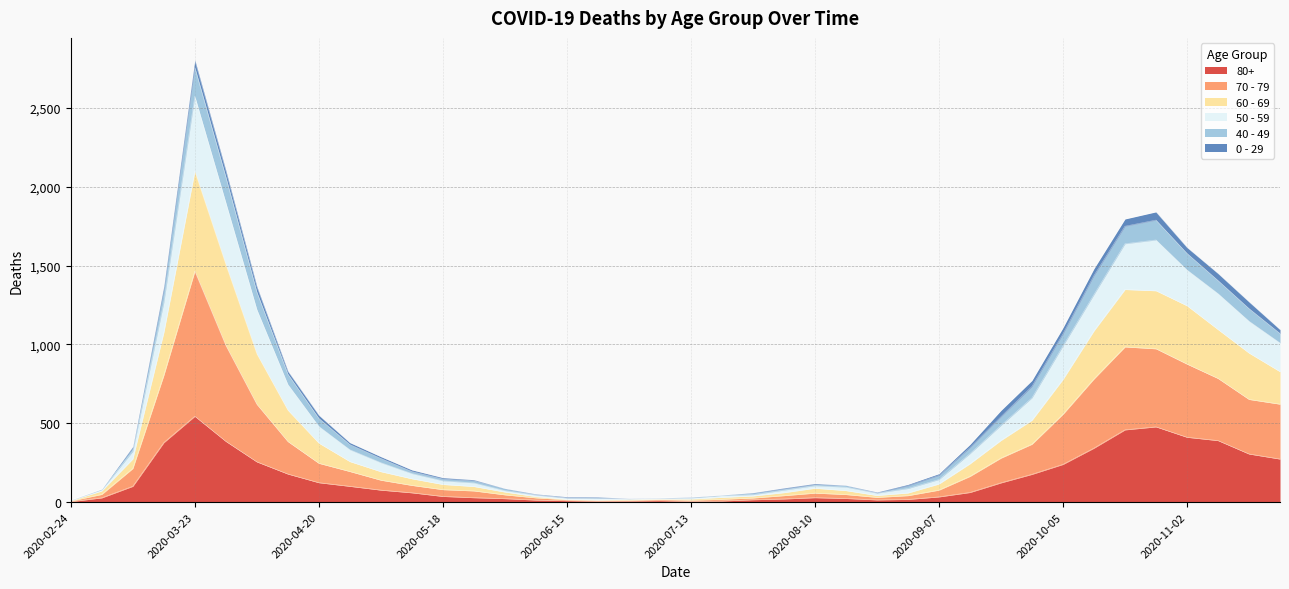

Which category has the highest value in the 80+ series?

2020-03-23